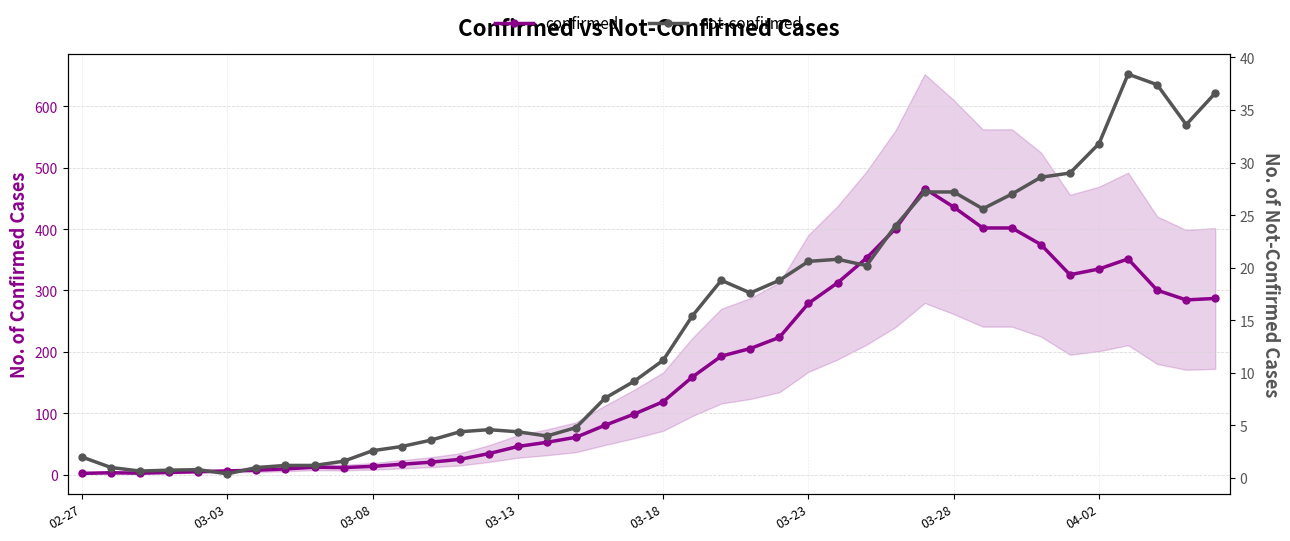

What is the difference between the maximum and minimum values in the confirmed series?

464.0